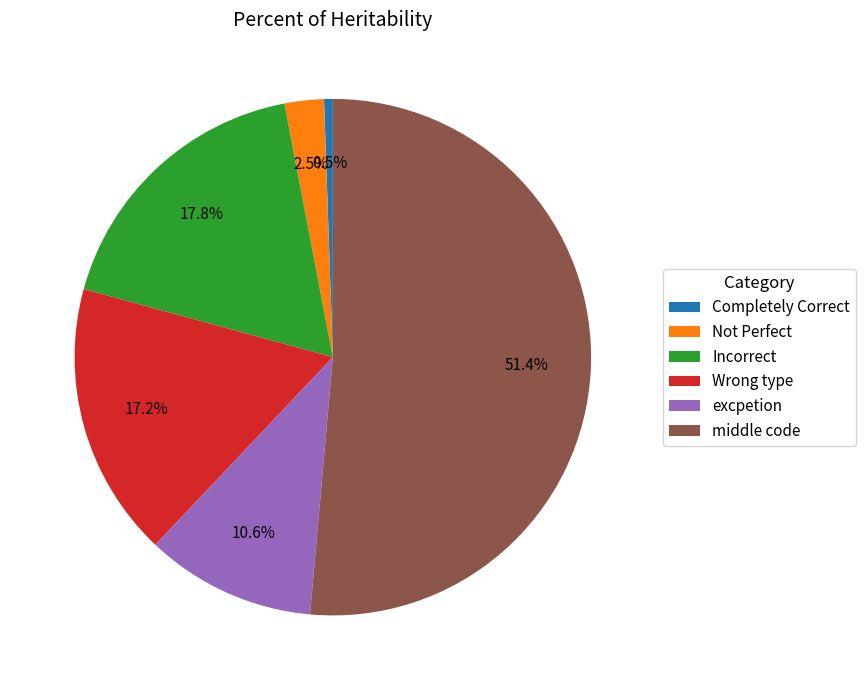

To the nearest percent, what portion does excpetion represent?

11%